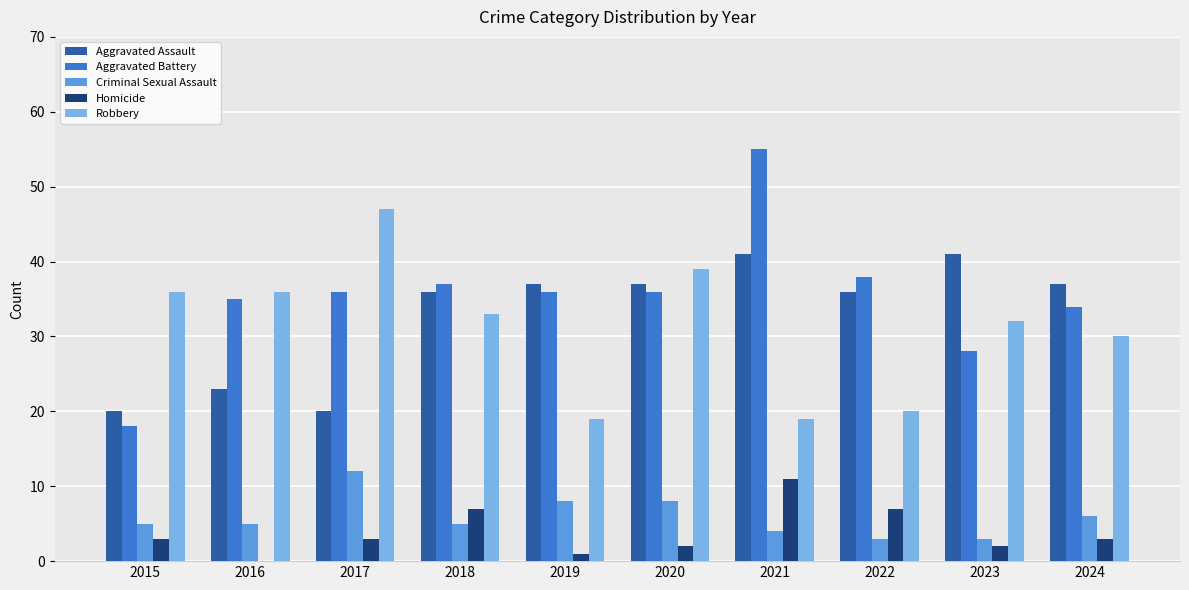

How many groups of bars are there?

10